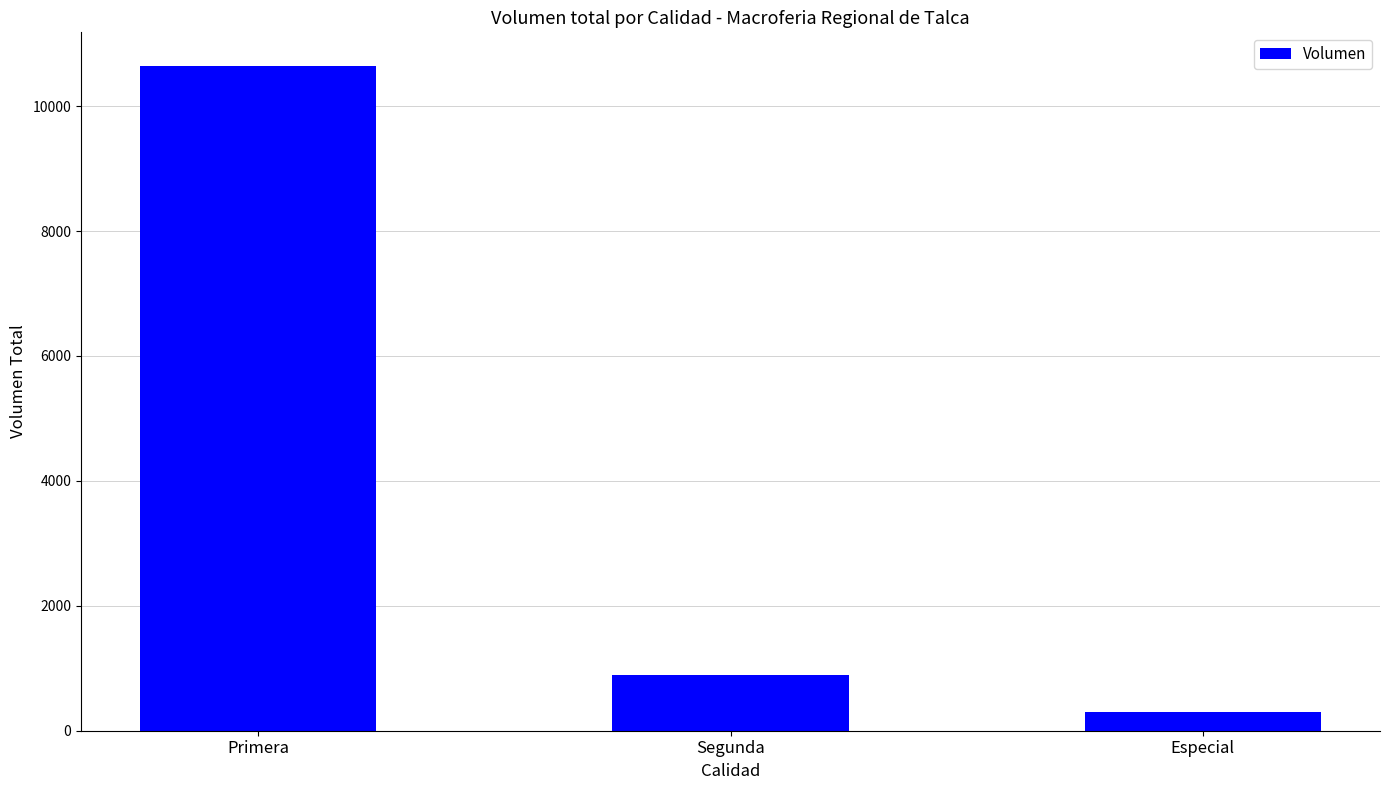

What is the label of the 3rd bar from the left?

Especial